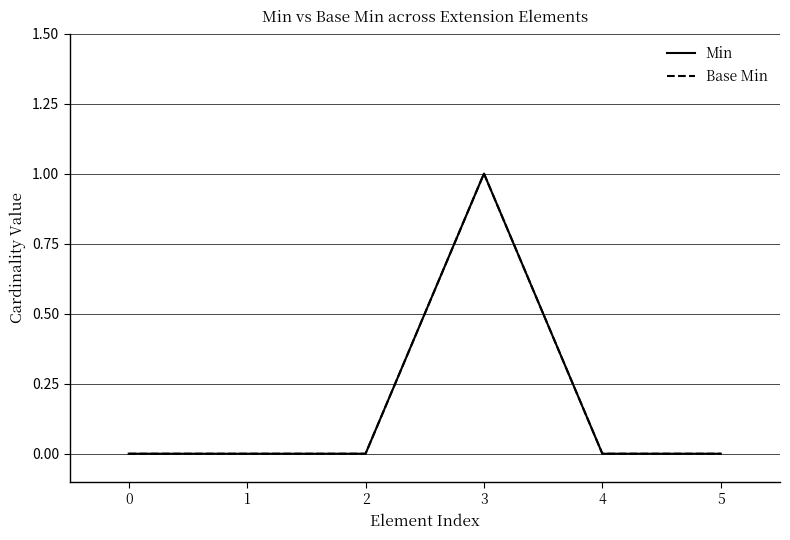

Reading left to right, transcribe all the data shown in this chart.

Min: 0=0	1=0	2=0	3=1	4=0	5=0
Base Min: 0=0	1=0	2=0	3=1	4=0	5=0